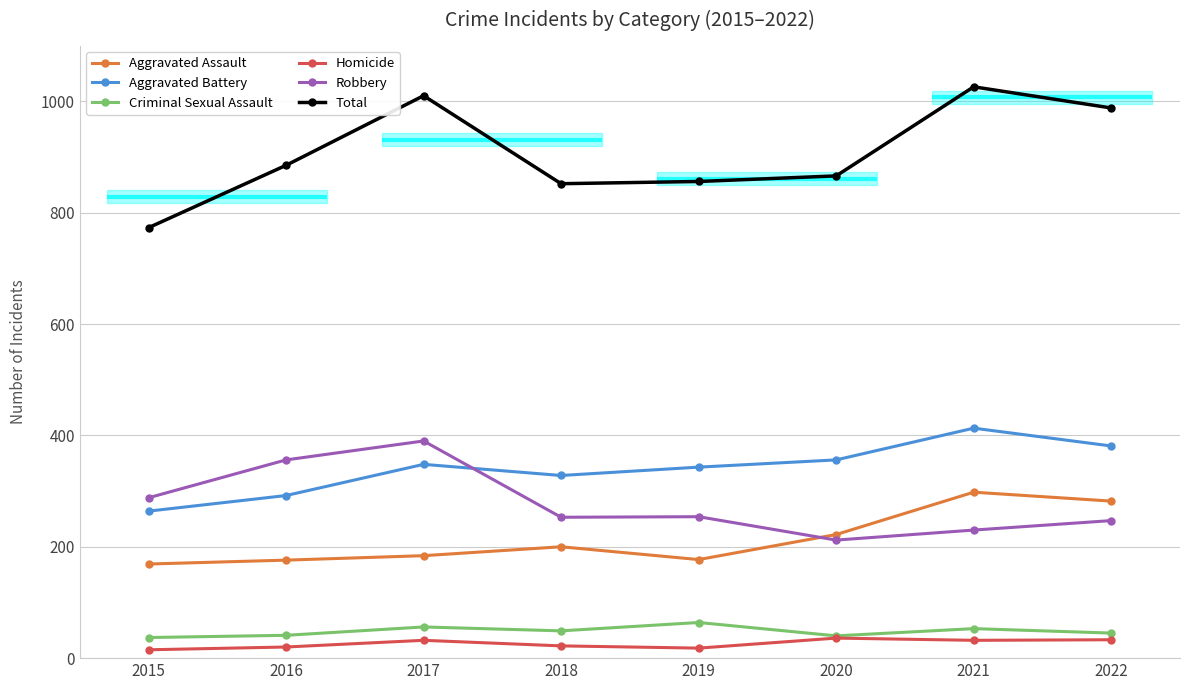

Reading left to right, transcribe all the data shown in this chart.

Aggravated Assault: 169	176	184	200	177	222	298	282
Aggravated Battery: 264	292	348	328	343	356	413	381
Criminal Sexual Assault: 37	41	56	49	64	40	53	45
Homicide: 15	20	32	22	18	36	32	33
Robbery: 288	356	390	253	254	212	230	247
Total: 773	885	1010	852	856	866	1026	988